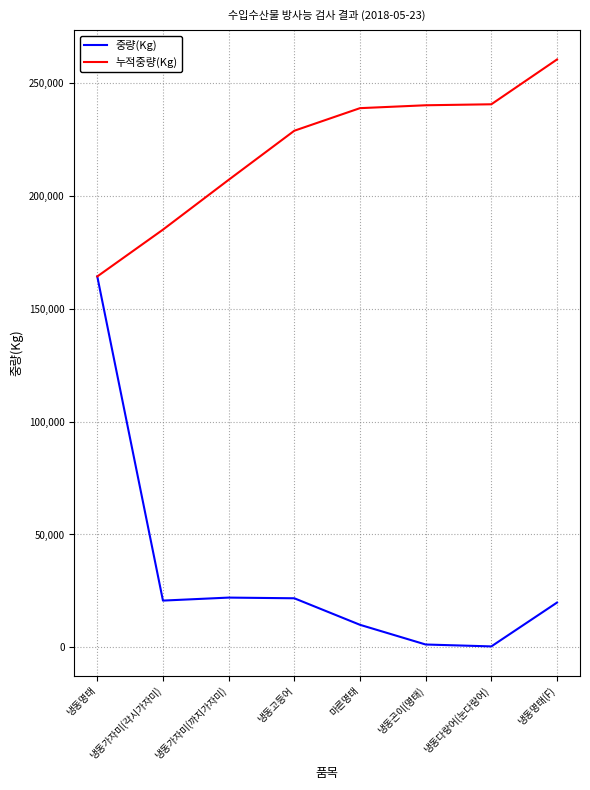

What is the average value of the 누적중량(Kg) series?

220610